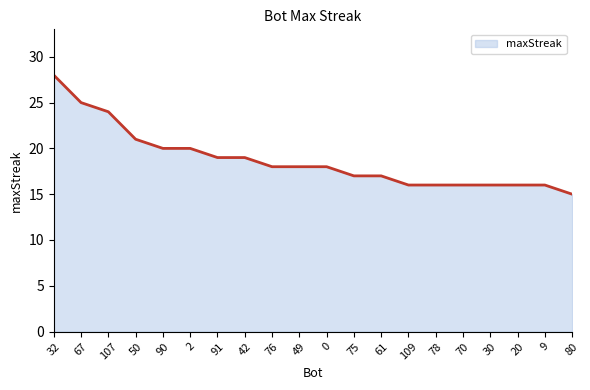

What is the approximate value at 107, to the nearest 10?

20